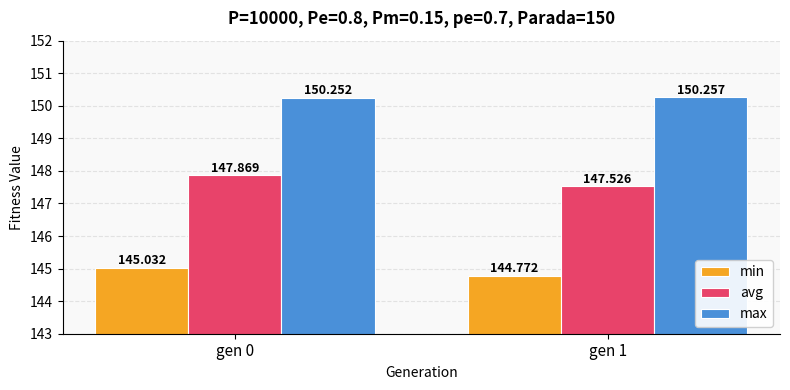

The max series shows 150.3 at gen 1. True or false?

True